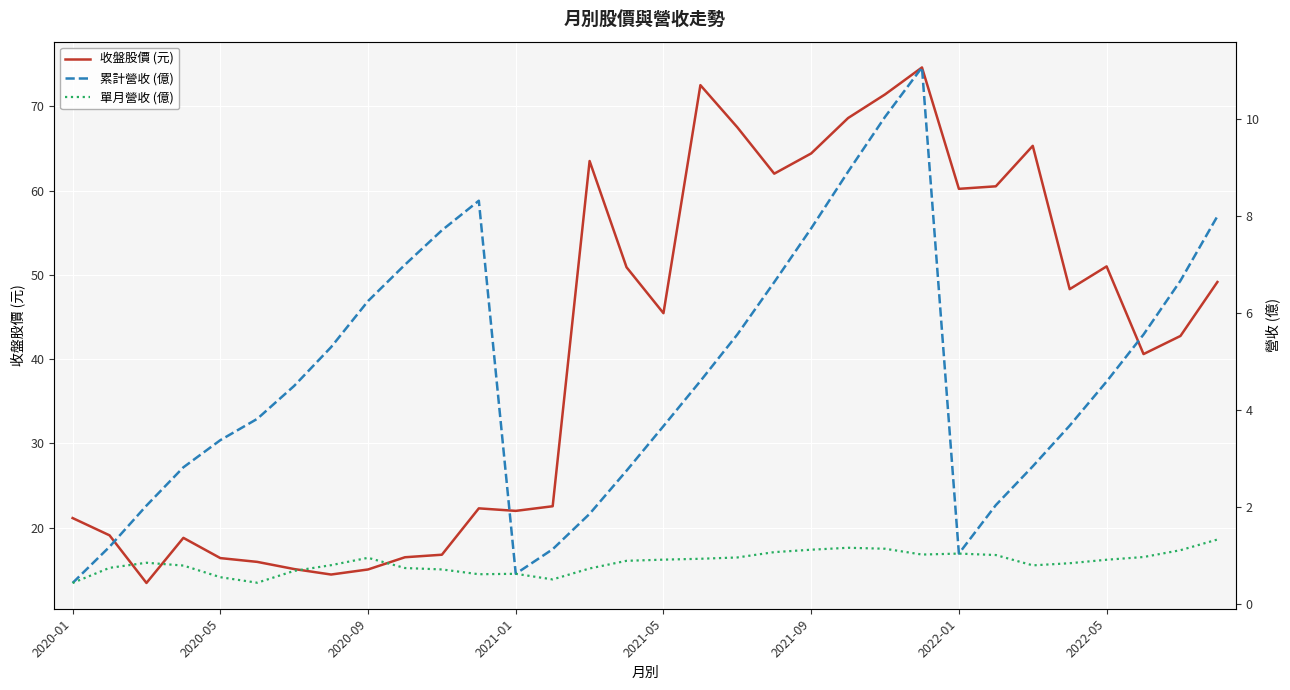

The 收盤股價 (元) series shows 21.7 at 2020-09. True or false?

False